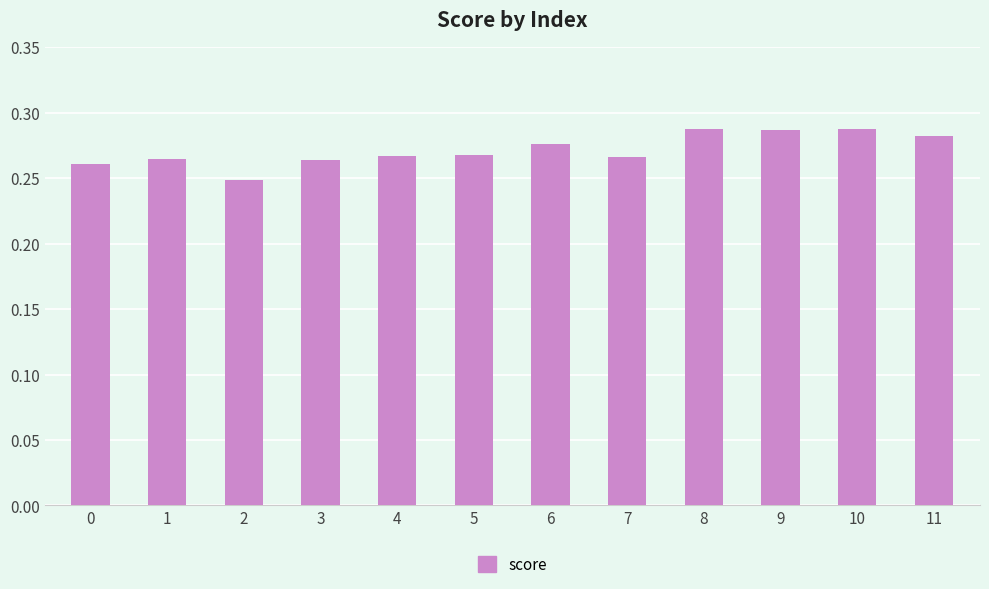

Count the values in the range 0 to 1.

12